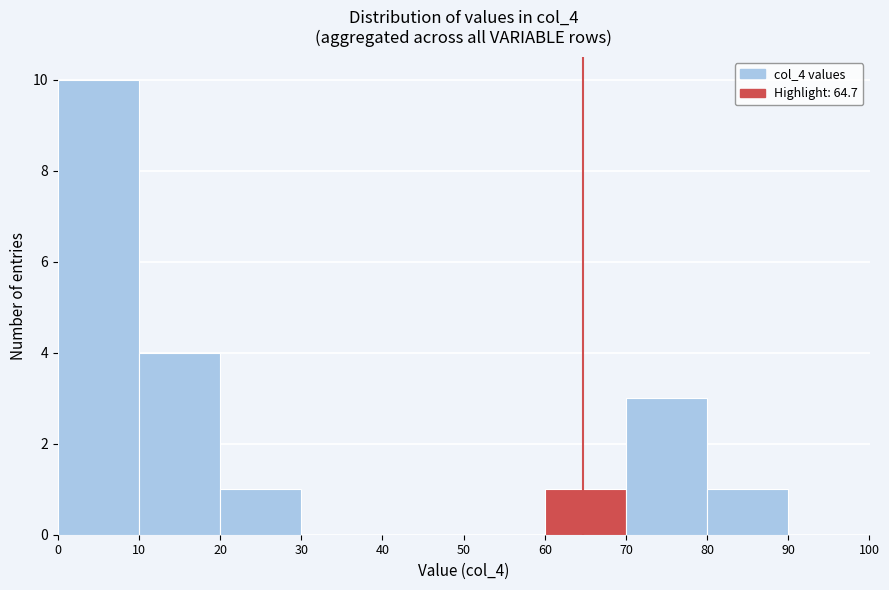

Over which range of the x-axis is the bar tallest?

0 to 10